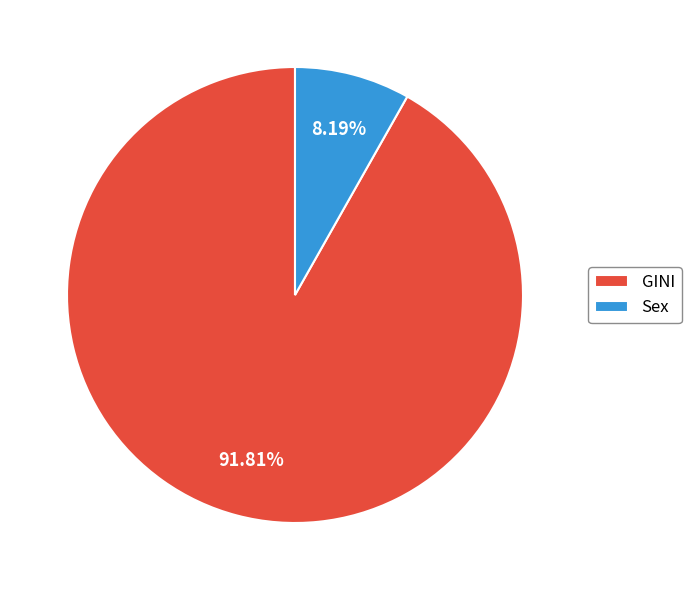

To the nearest percent, what is the average slice percentage?

50%